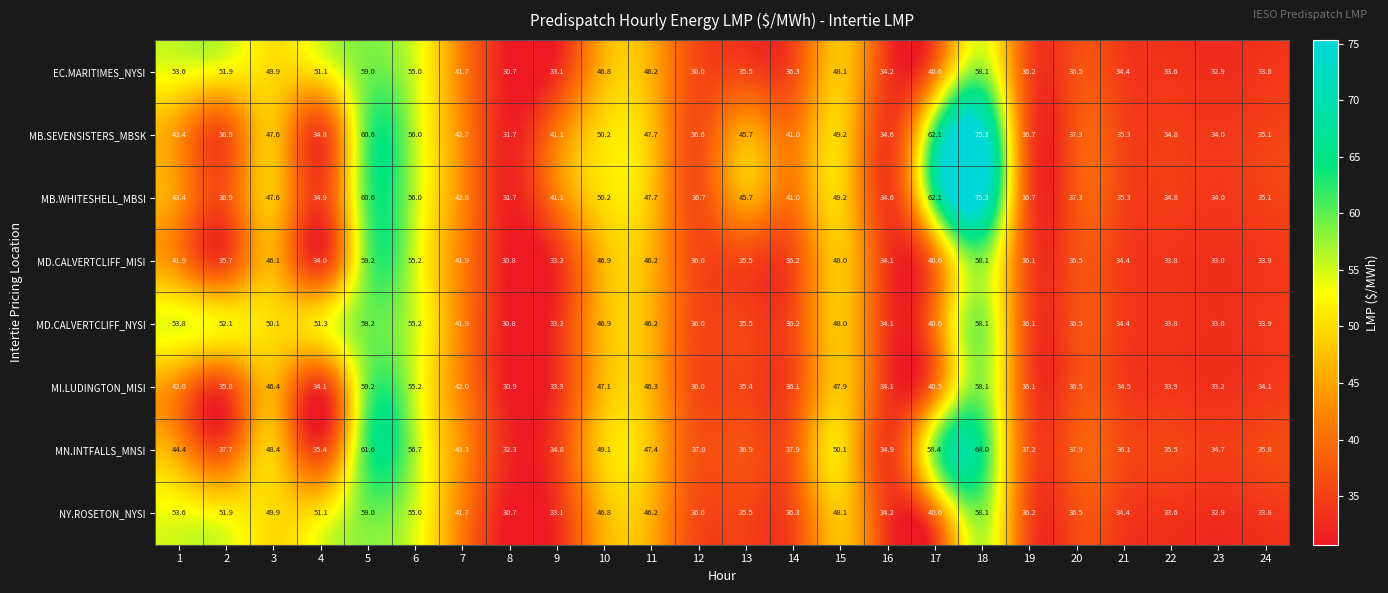

What value does the MB.SEVENSISTERS_MBSK series have at 3?

47.6